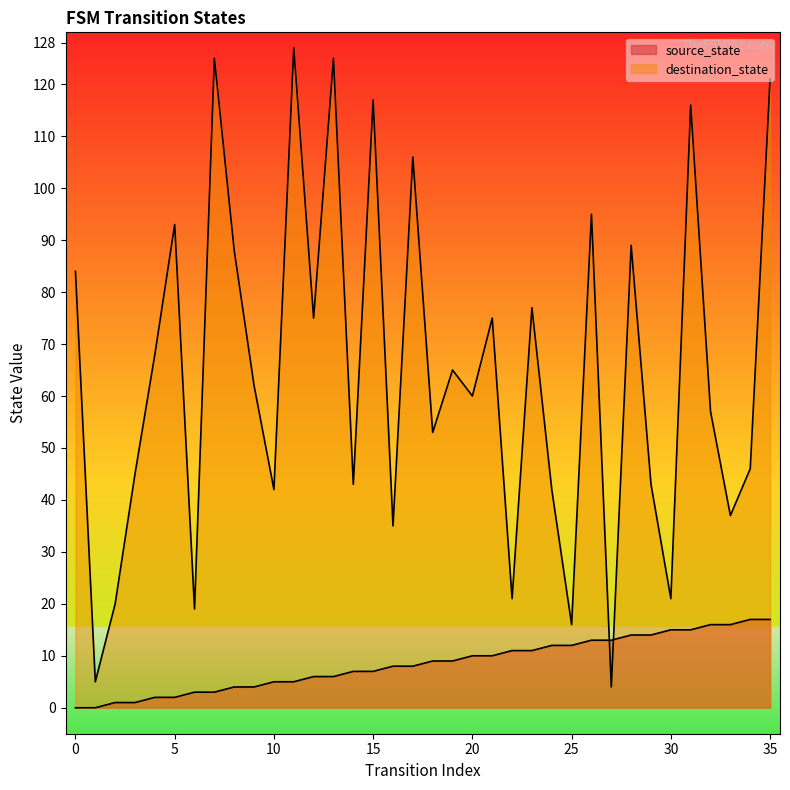

What is the sum of all source_state values?

306